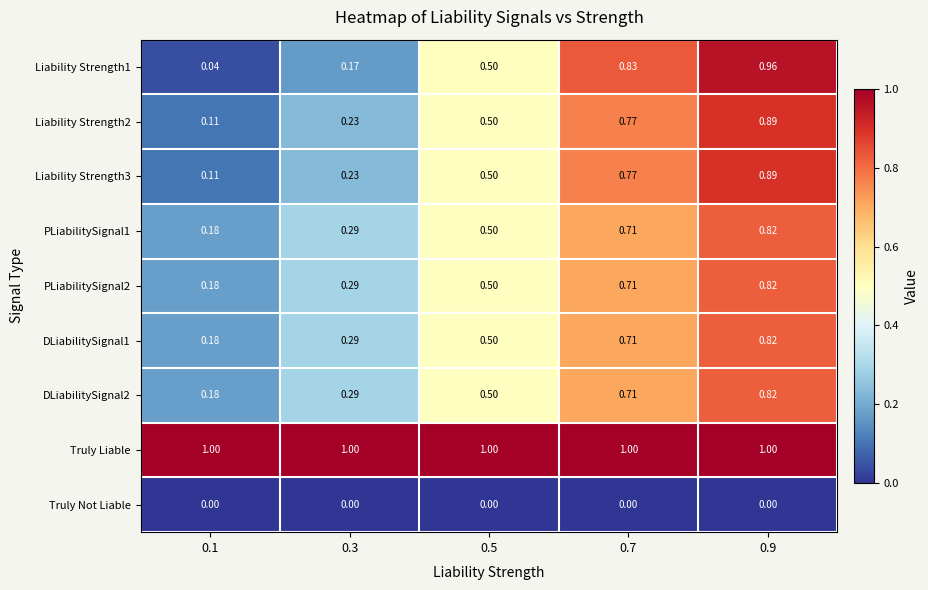

Which series has the largest total across all categories?

Truly Liable